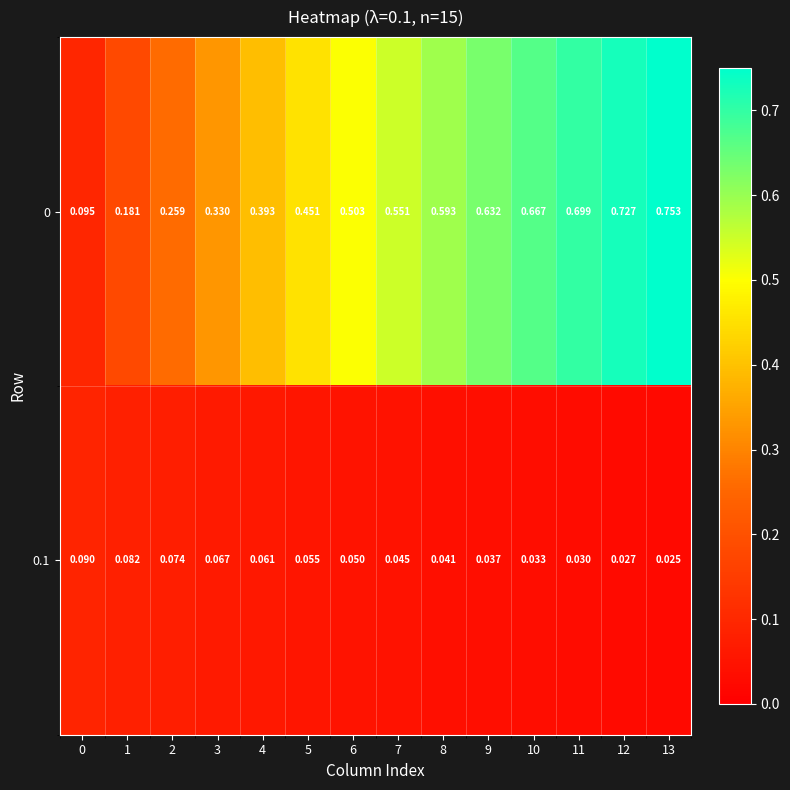

Is the value of 0.1 at 11 greater than the value of 0 at 7?

No